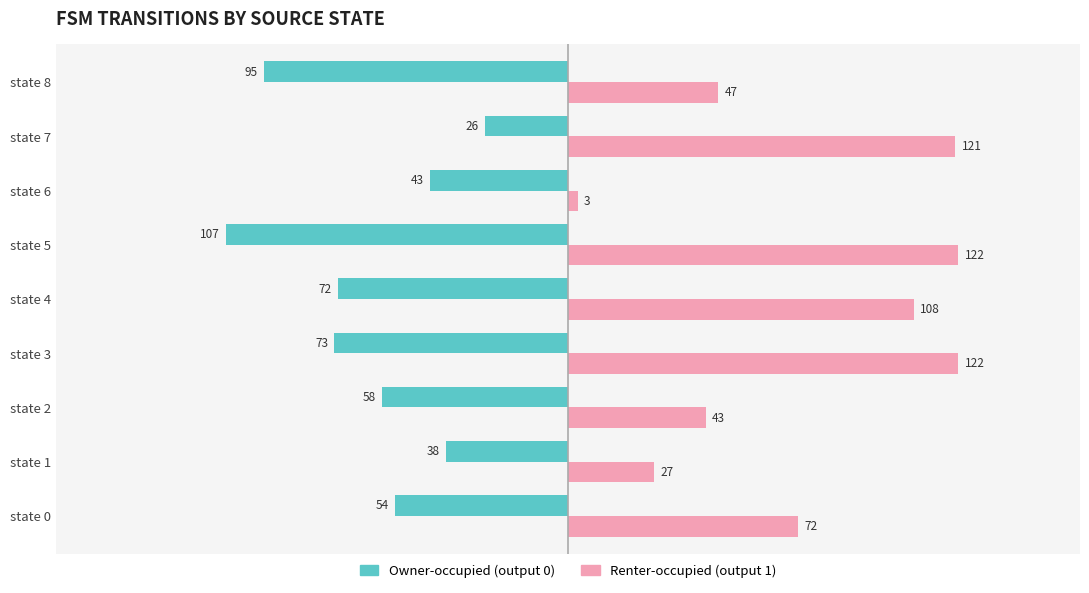

Is the value of Renter-occupied (output 1) at state 5 greater than the value of Owner-occupied (output 0) at state 3?

Yes